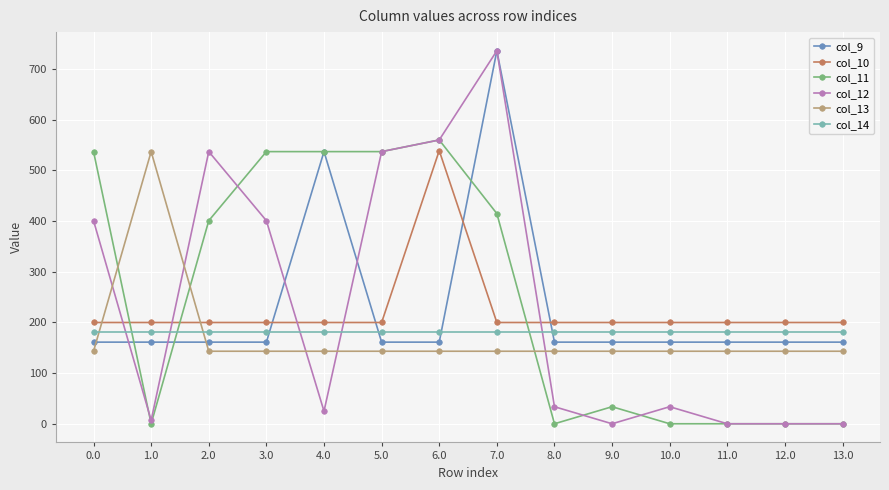

Does the chart display data point markers on the line(s)?

Yes